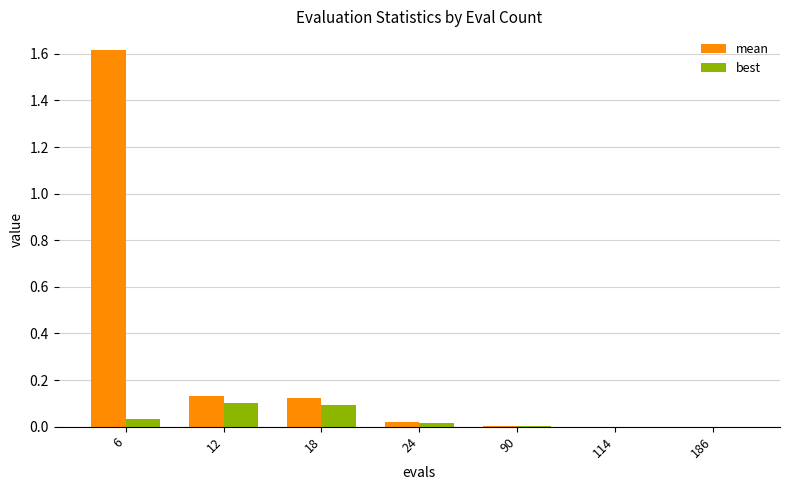

What is the average value of the mean series?

0.3